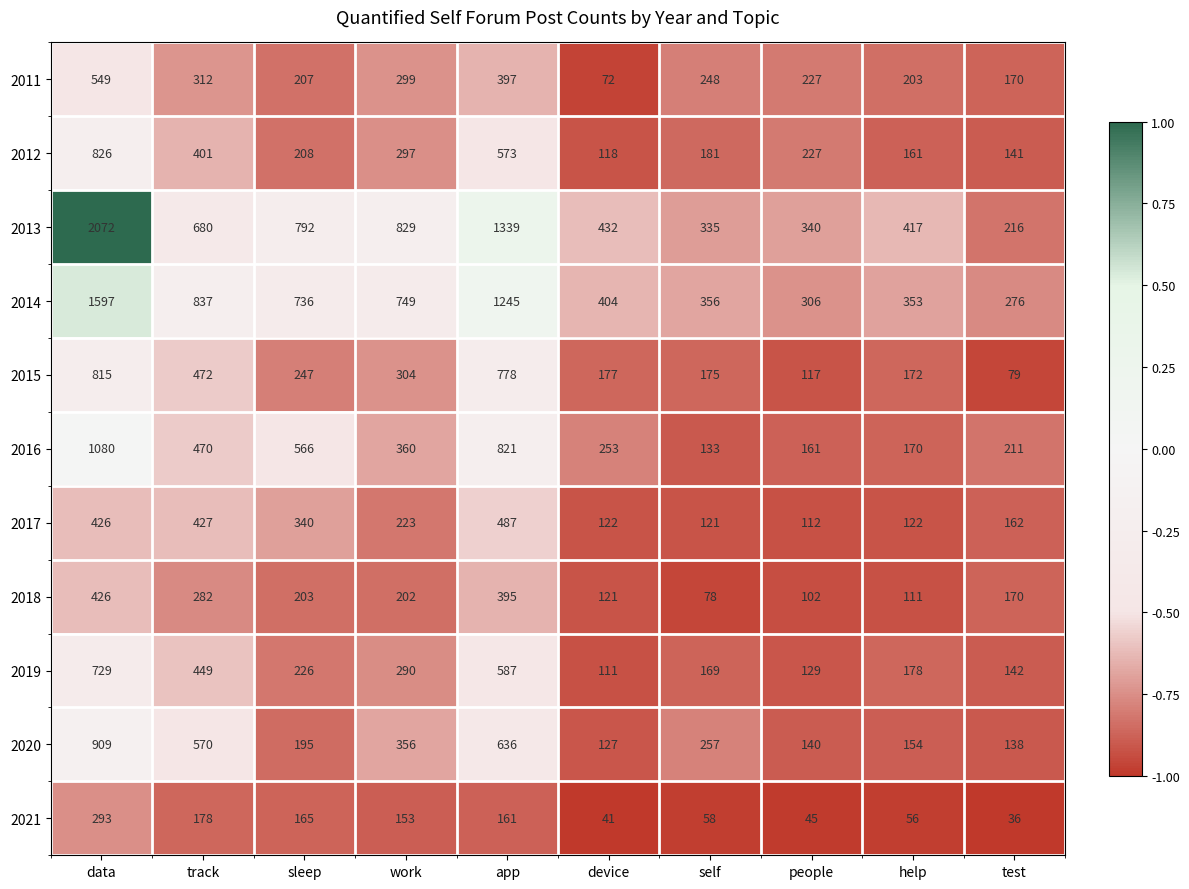

What is the spread (max minus min) of values at self?

298